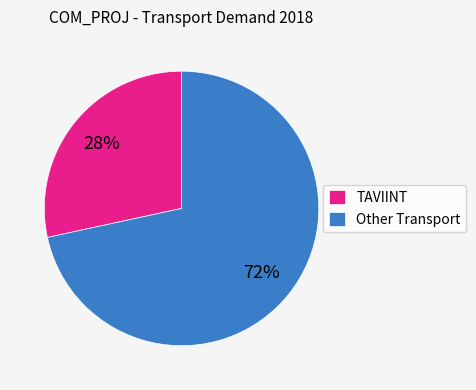

Combined, do TAVIINT and Other Transport account for over 50%?

Yes